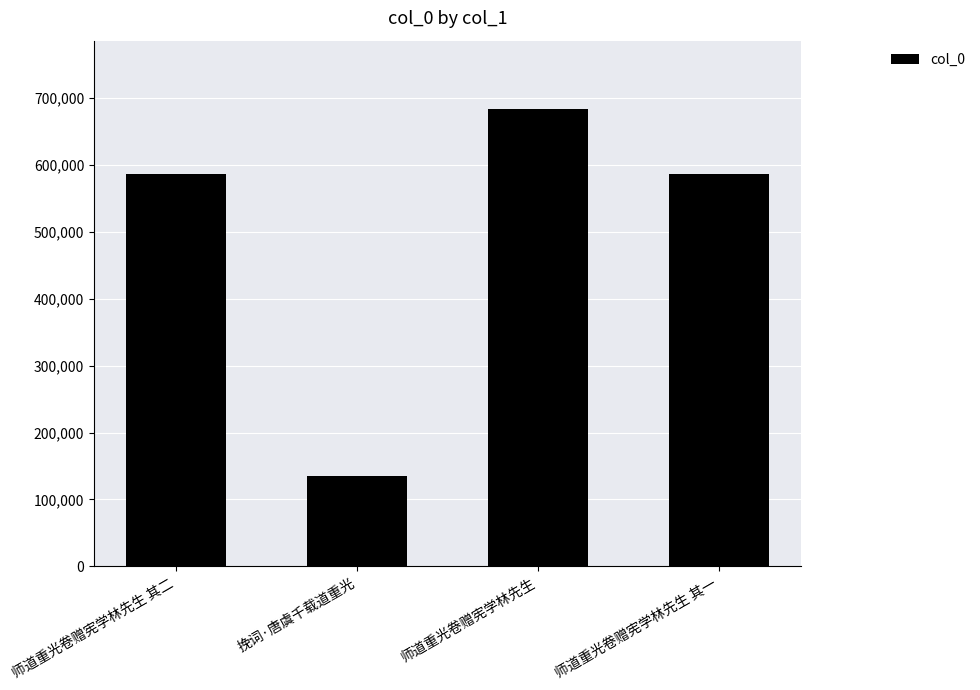

What is the minimum value shown in the chart?

134935